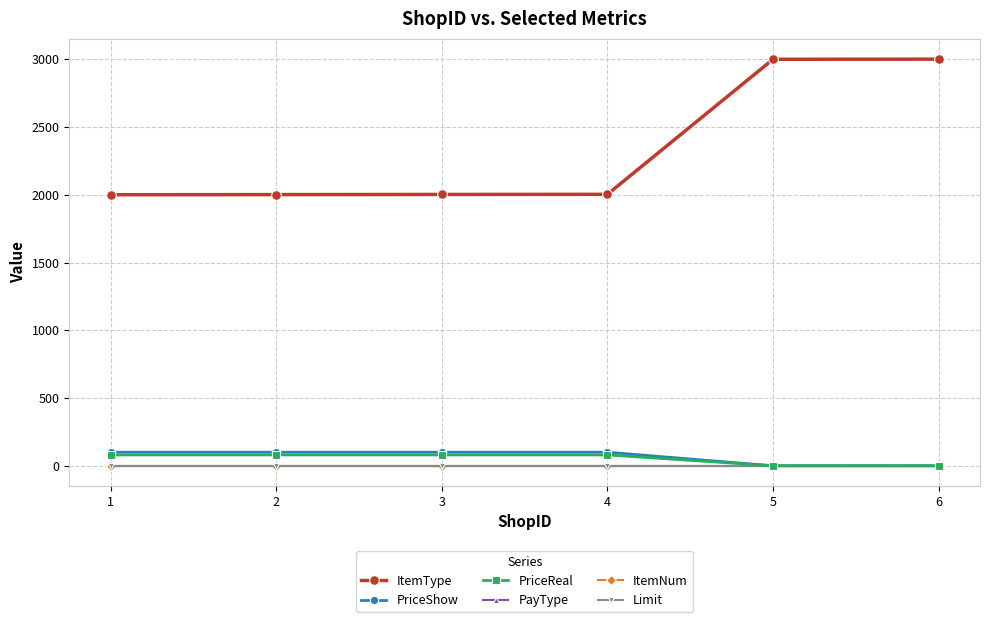

At 2, list the series in order from largest to smallest.

ItemType, PriceShow, PriceReal, PayType, ItemNum, Limit